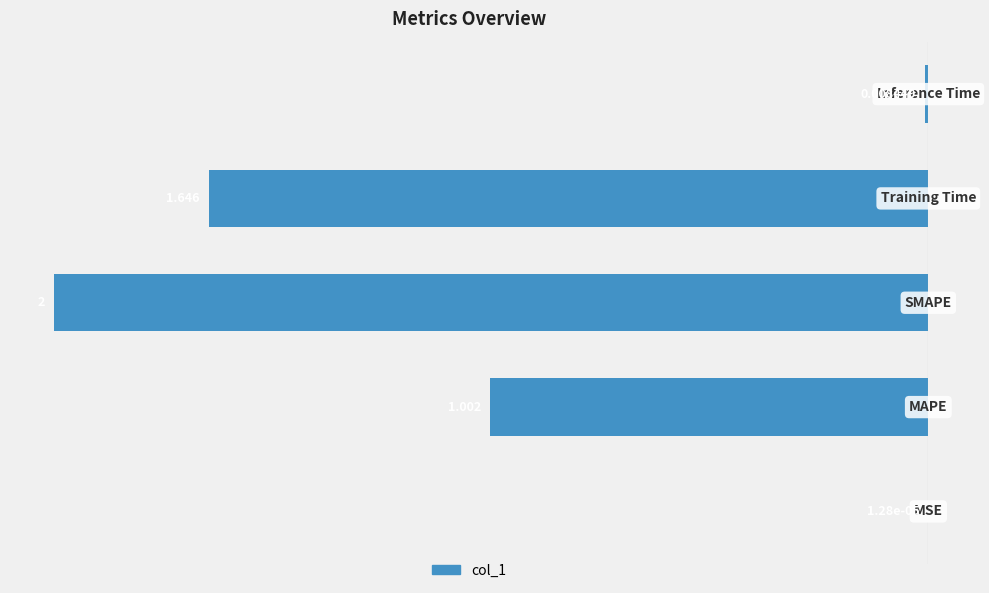

Are the bars horizontal?

Yes